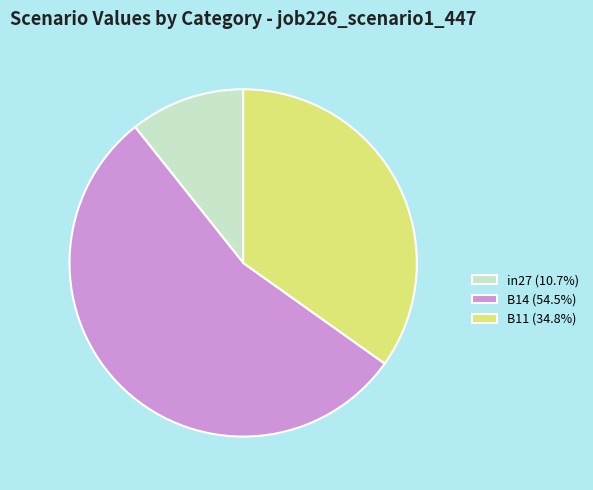

The B14 slice represents 54% of the pie. True or false?

True